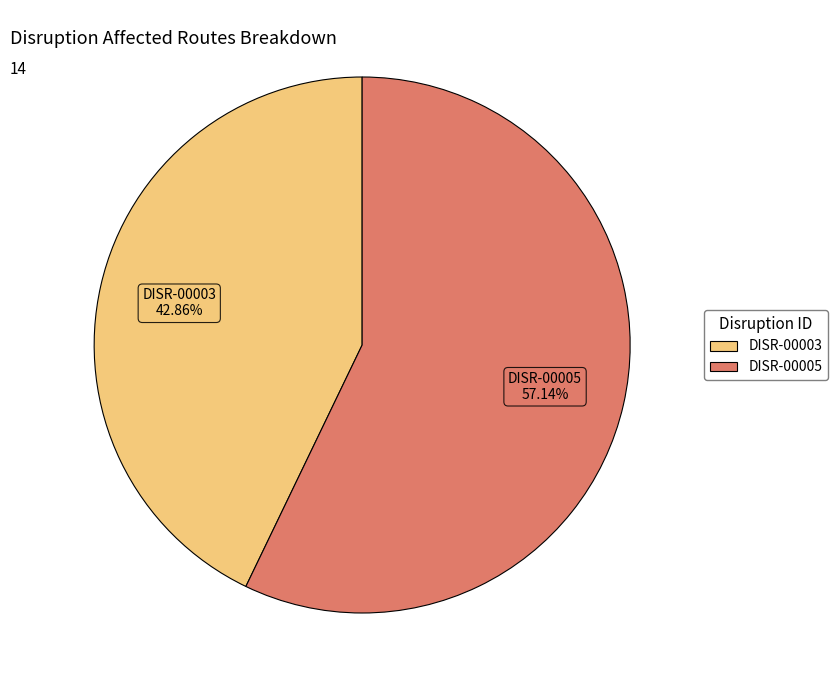

What is the largest slice in the pie chart?

DISR-00005